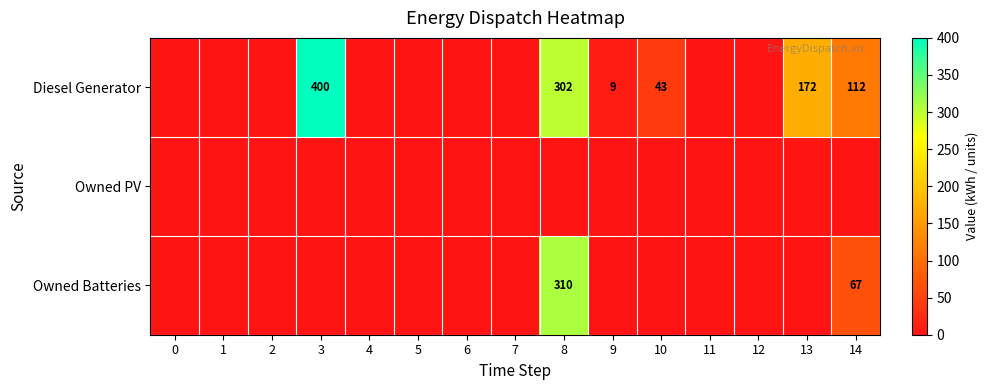

The value of Diesel Generator at 13 is 172. True or false?

True